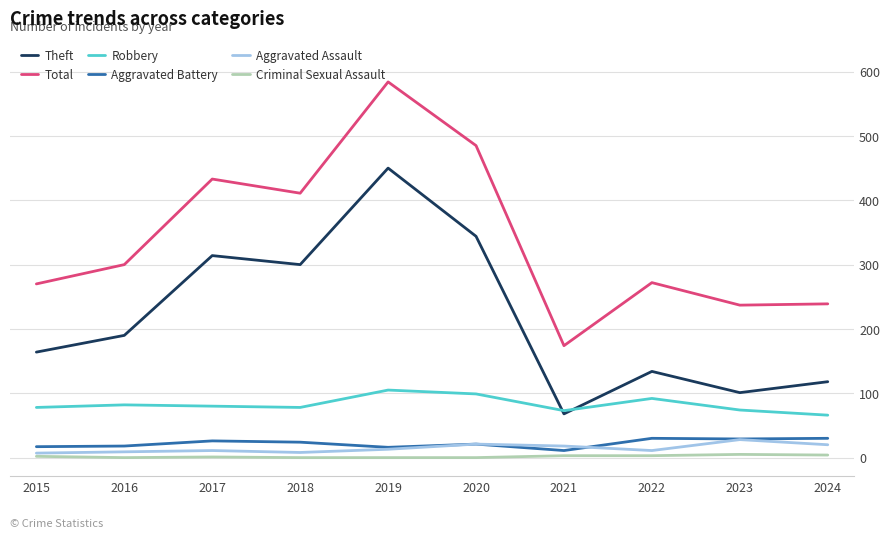

What is the average value of the Aggravated Assault series?

15